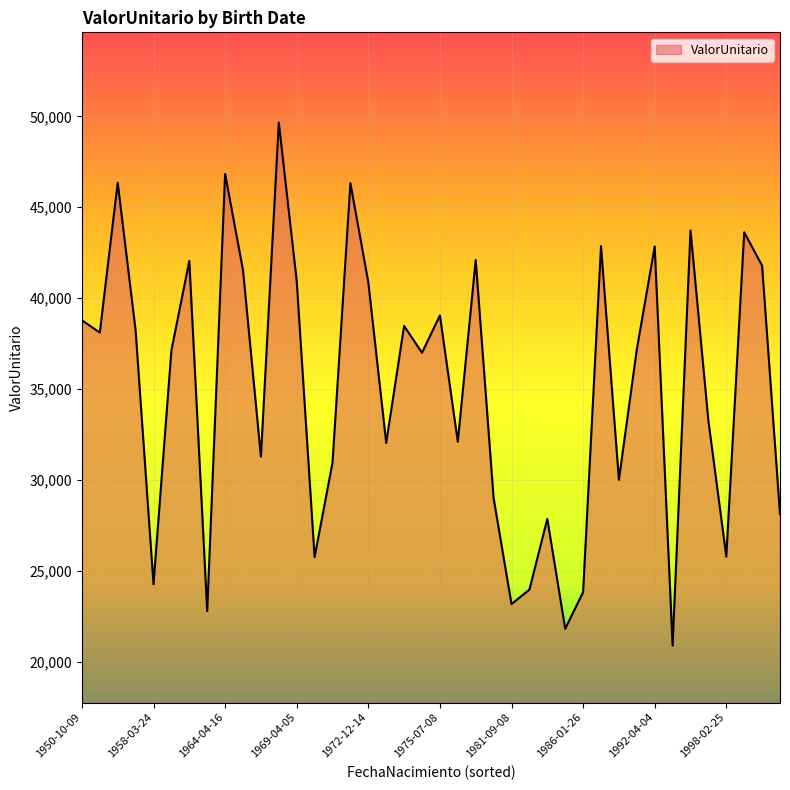

What is the maximum value shown in the chart?

49659.6